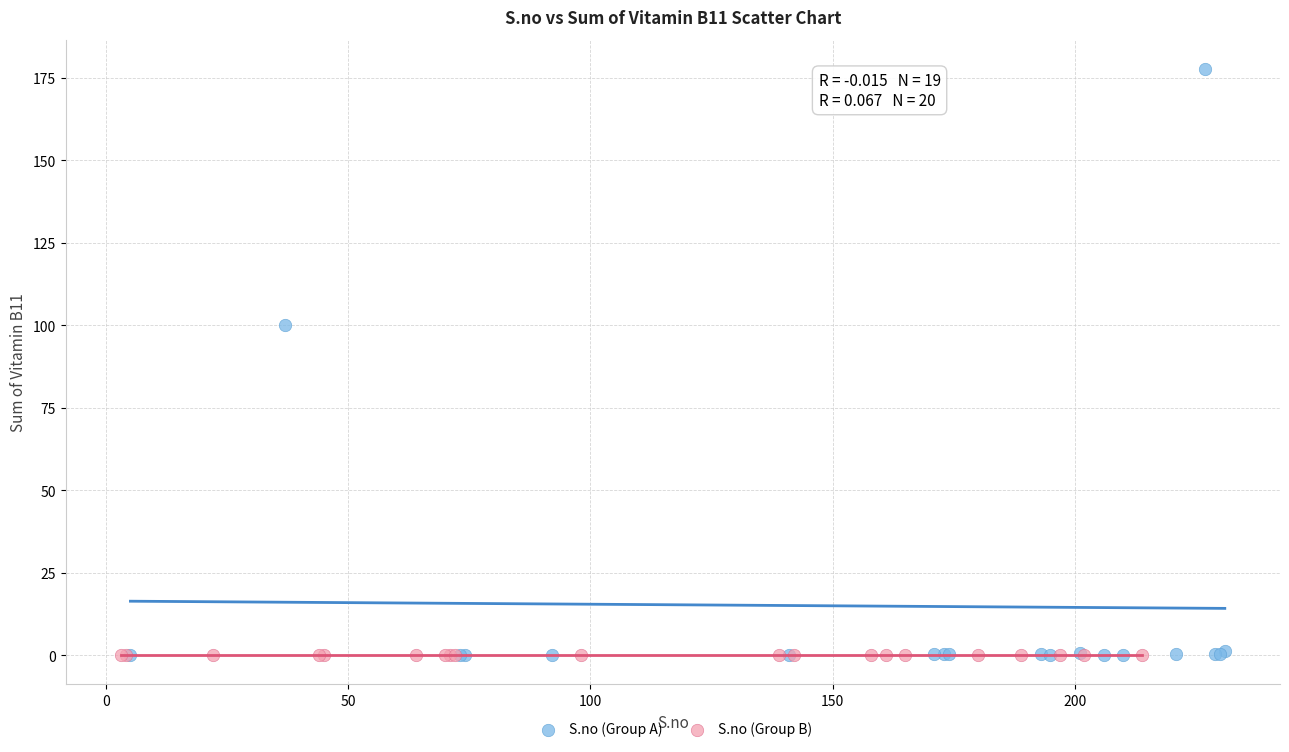

Which series has the widest spread of Y values?

S.no (Group A)